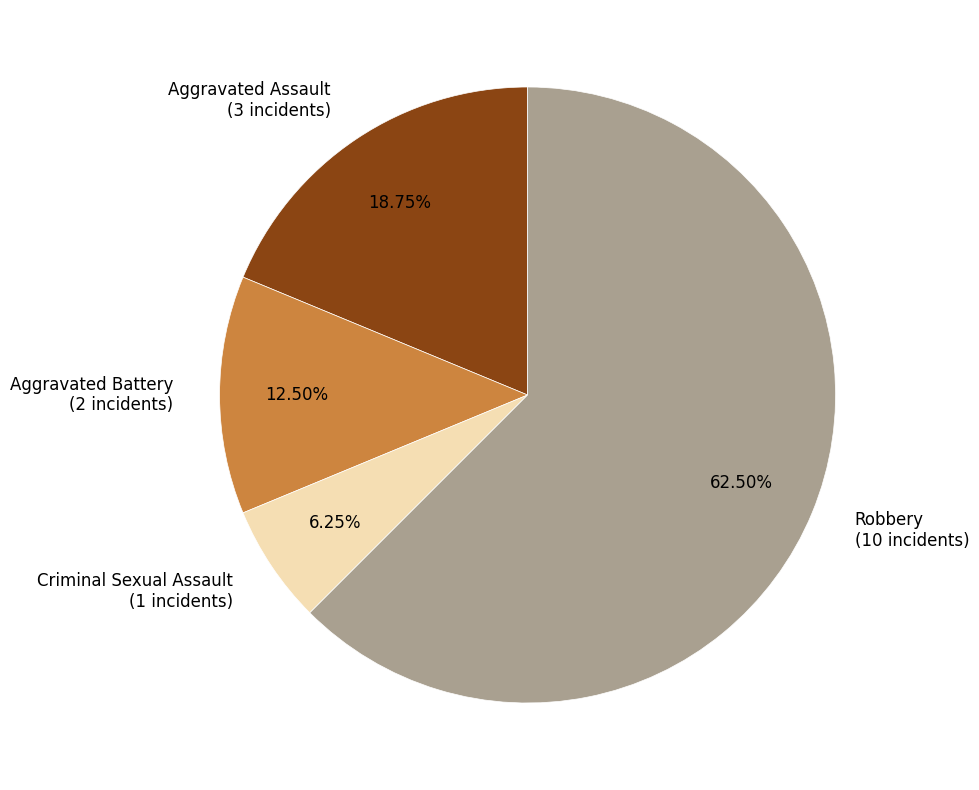

Is it true that Robbery is 51% of the pie?

False